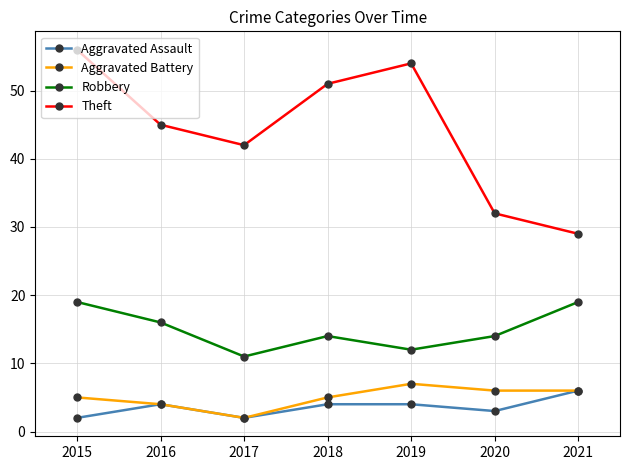

True or false: Robbery and Aggravated Assault intersect in this chart.

False